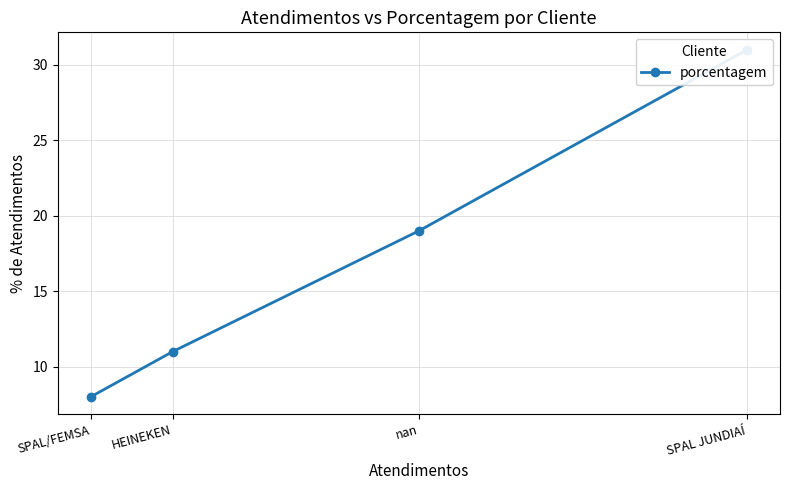

What is the difference between the second highest and second lowest values?

8